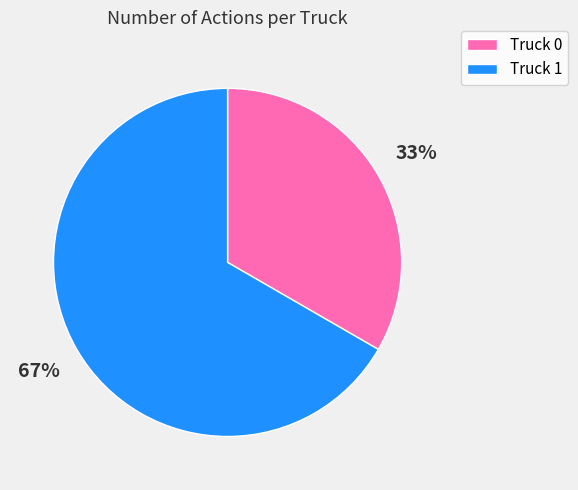

Rank the categories by value from highest to lowest.

Truck 1, Truck 0